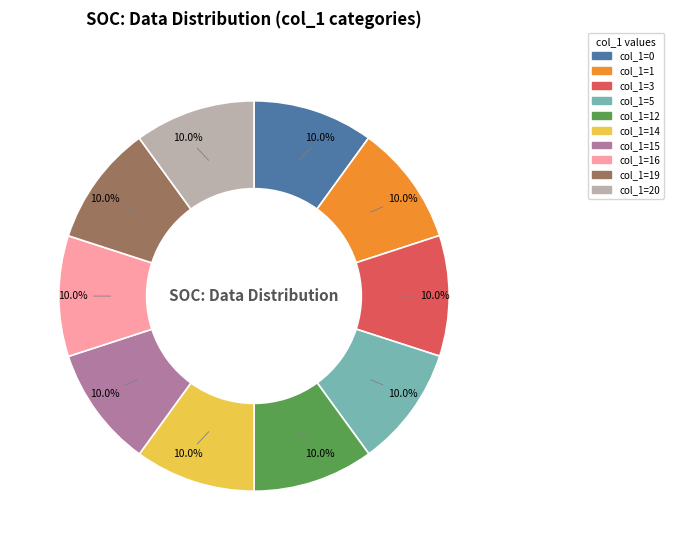

Does col_1=12 account for over 50% of the chart?

No